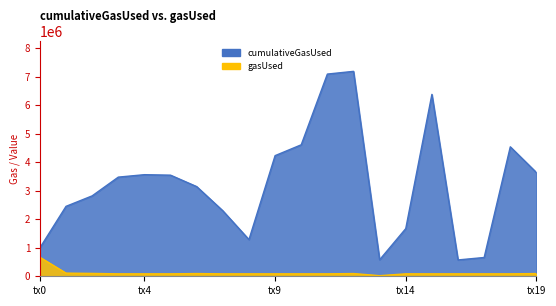

At how many categories does at least one series exceed 5402254?

3